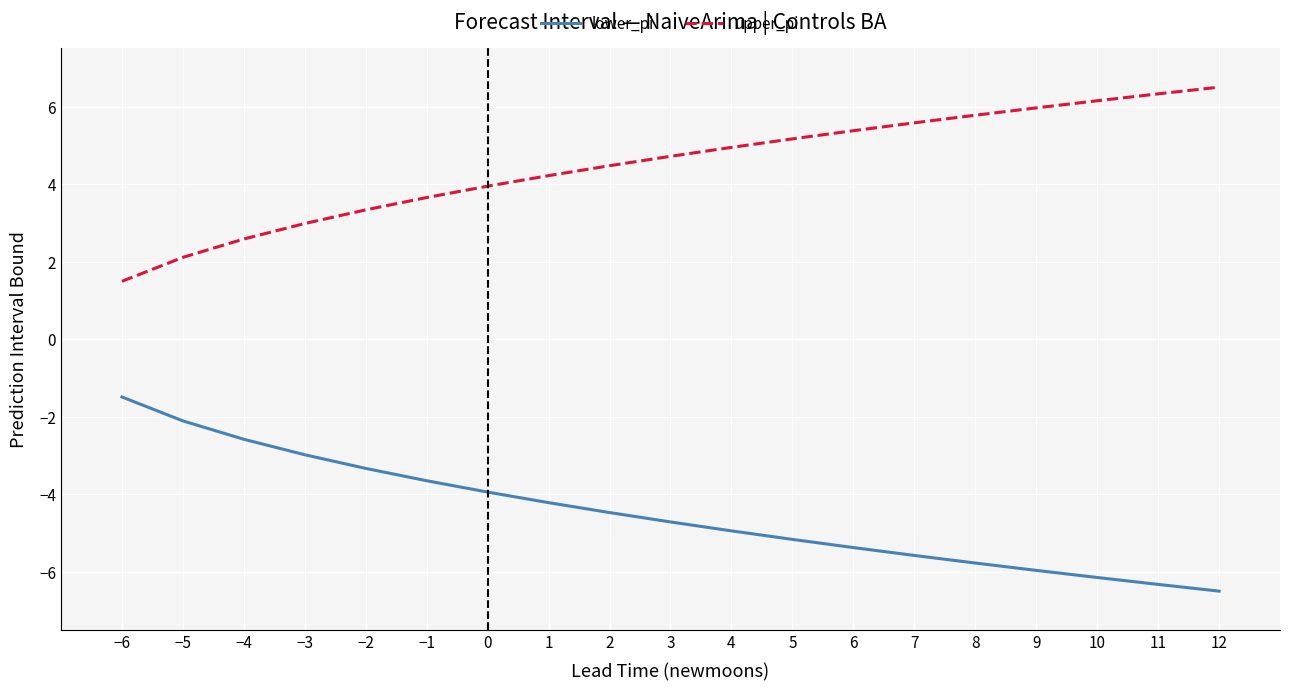

Is it true that upper_pi equals 3.9 at 0?

True